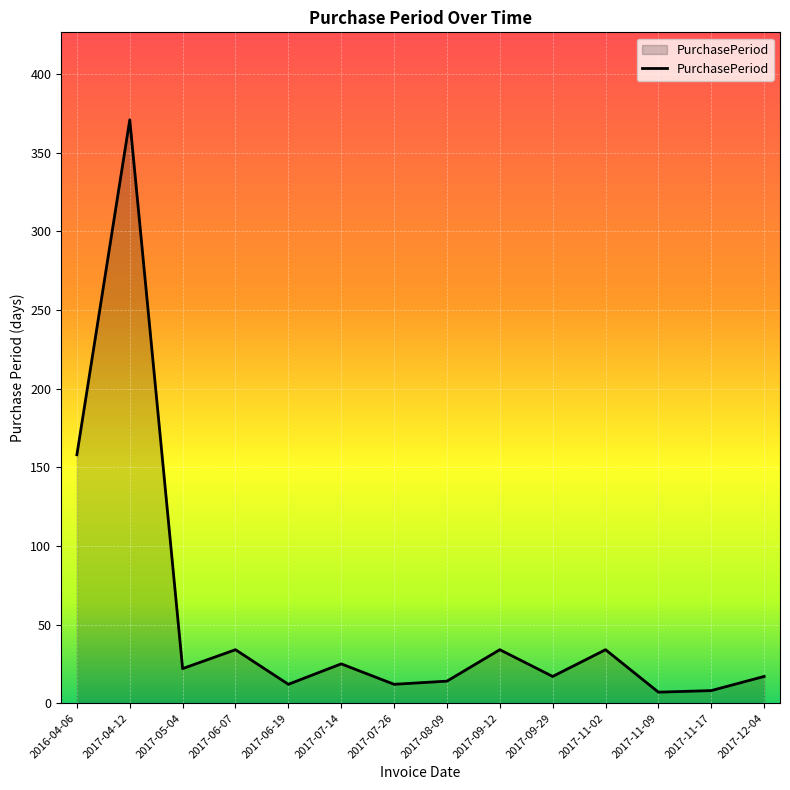

What is the change in value from 2017-08-09 to 2017-11-02?

+20